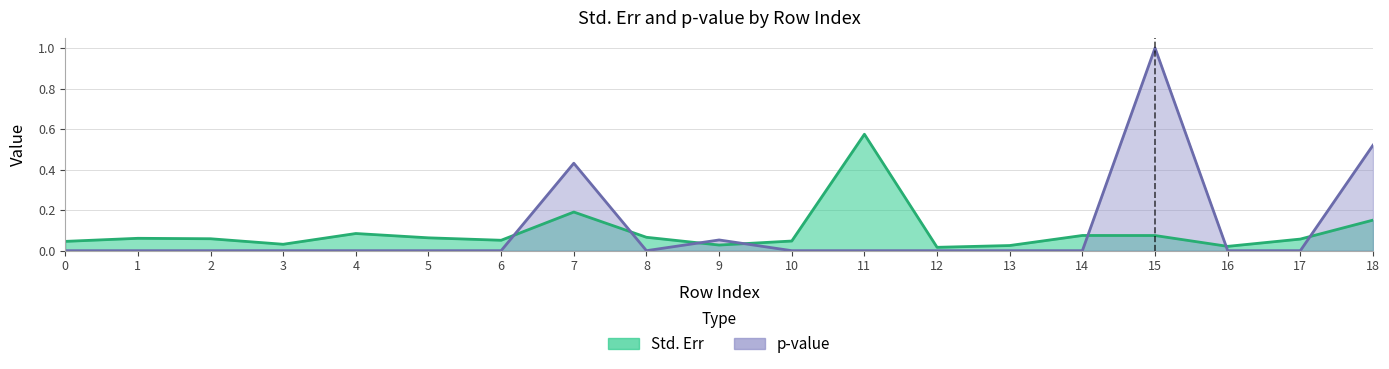

What is the difference between the maximum and minimum values in the Std. Err series?

0.6